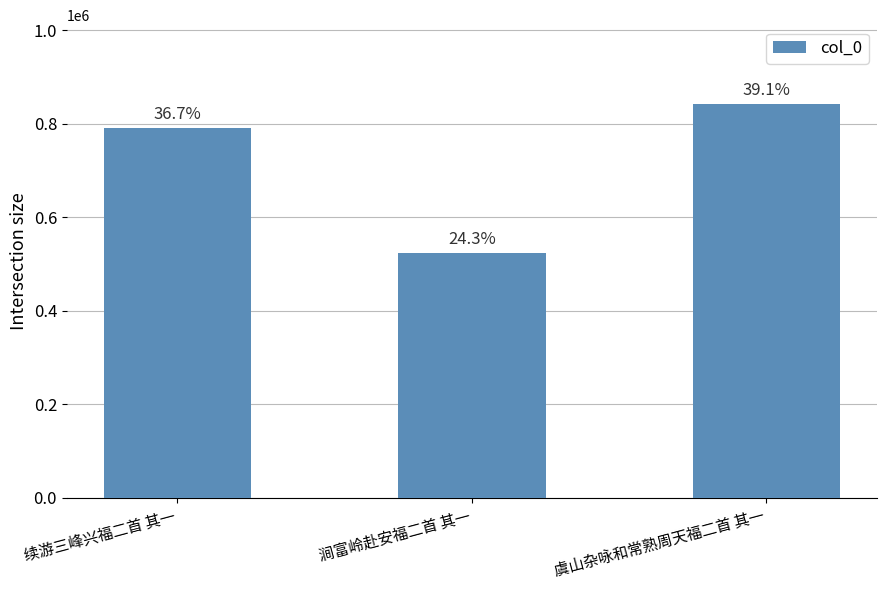

At which label is the value closest to 682790?

续游三峰兴福二首 其一